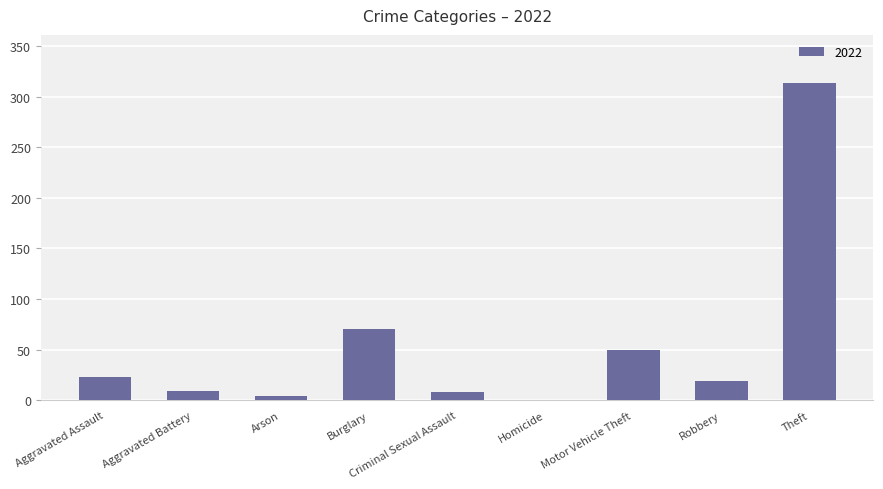

Between Aggravated Assault and Burglary, which is larger?

Burglary